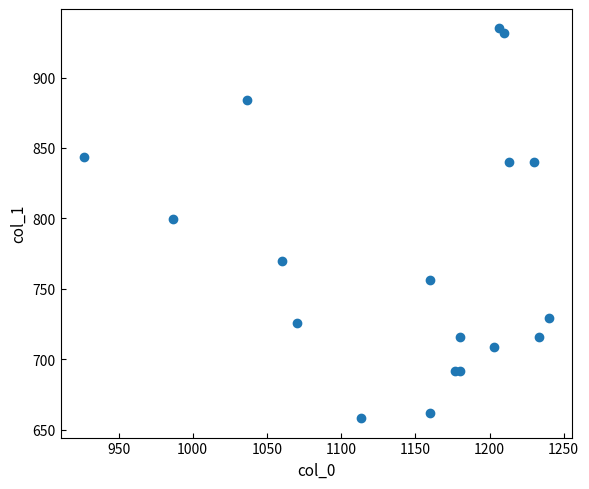

What Y value in the scatter plot is closest to 796?

799.9